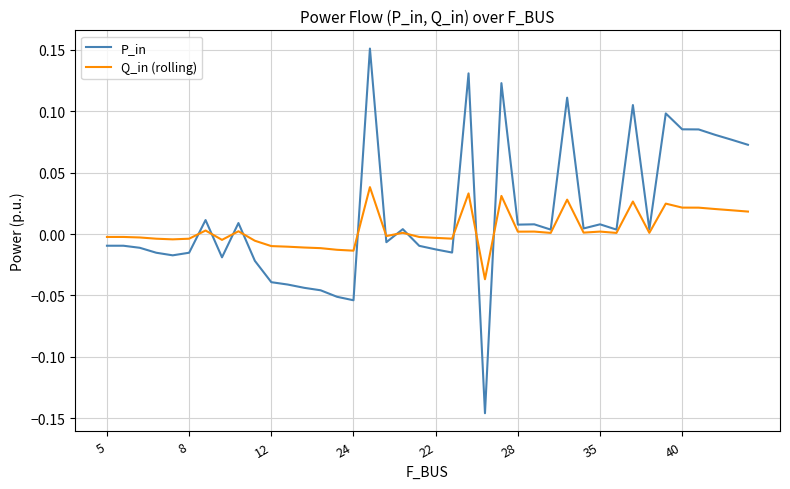

Which series has the widest spread of values?

P_in